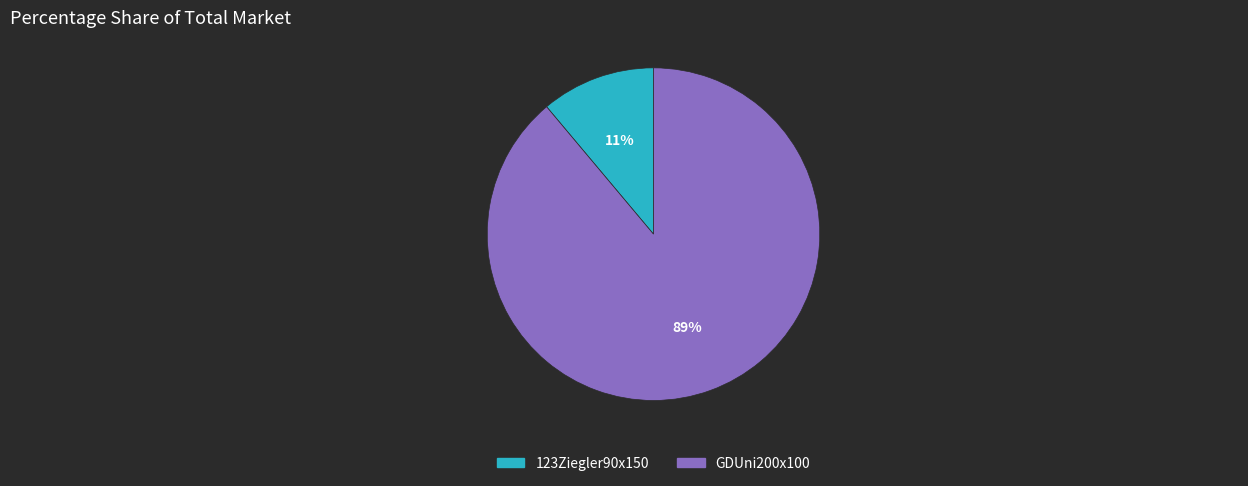

Rank the categories by value from lowest to highest.

123Ziegler90x150, GDUni200x100